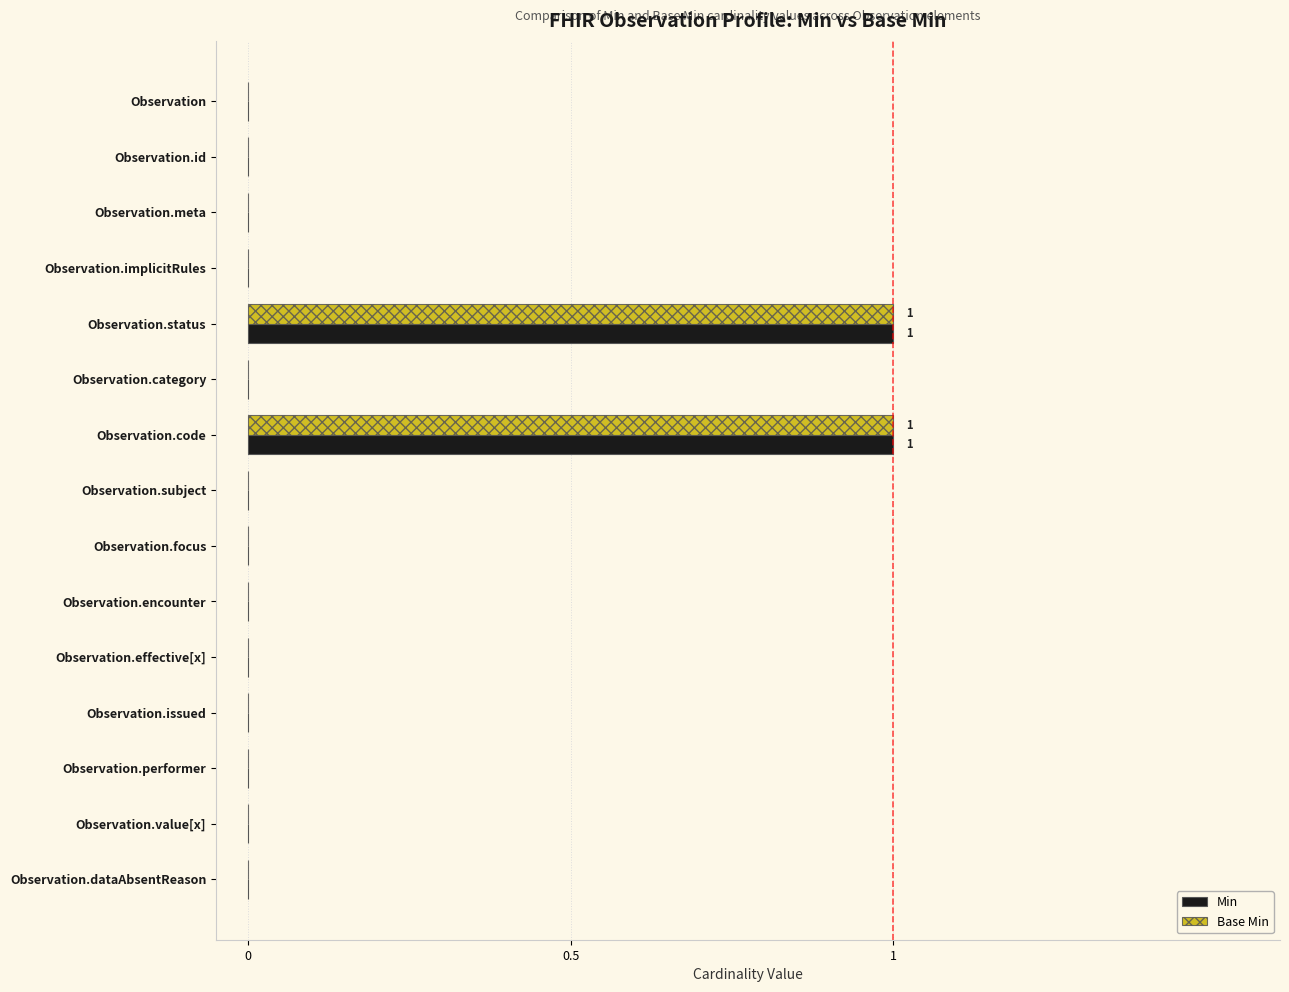

Is the value of Min at Observation.code greater than the value of Base Min at Observation.meta?

Yes